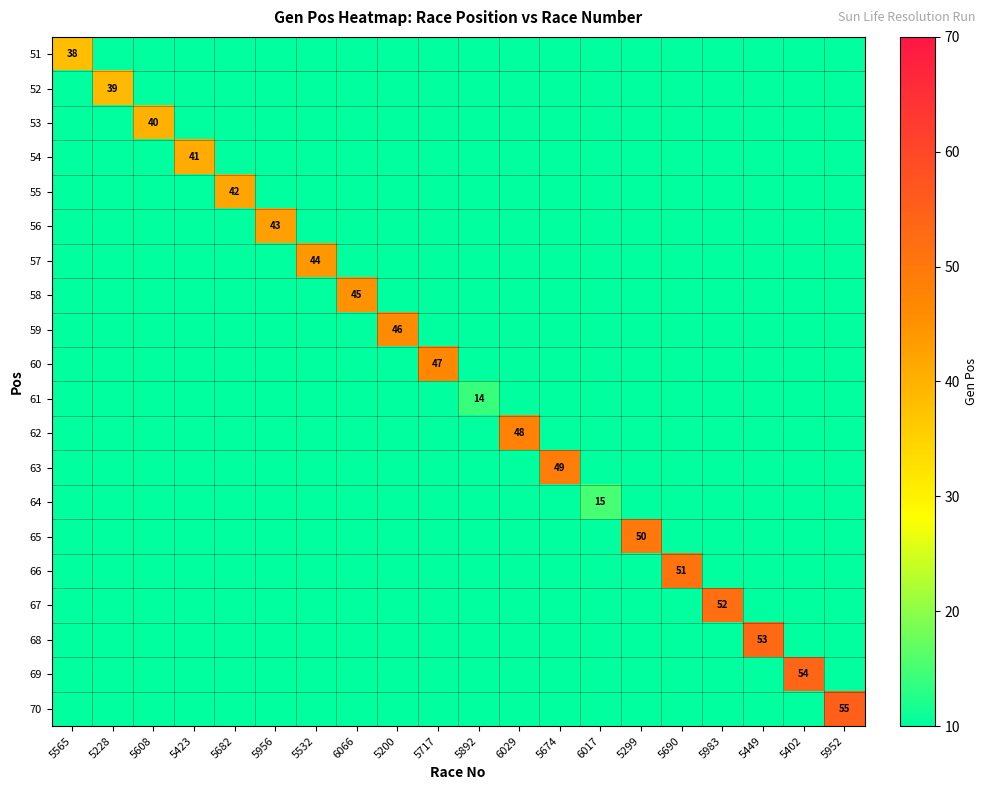

What is the spread (max minus min) of values at 5299?

50